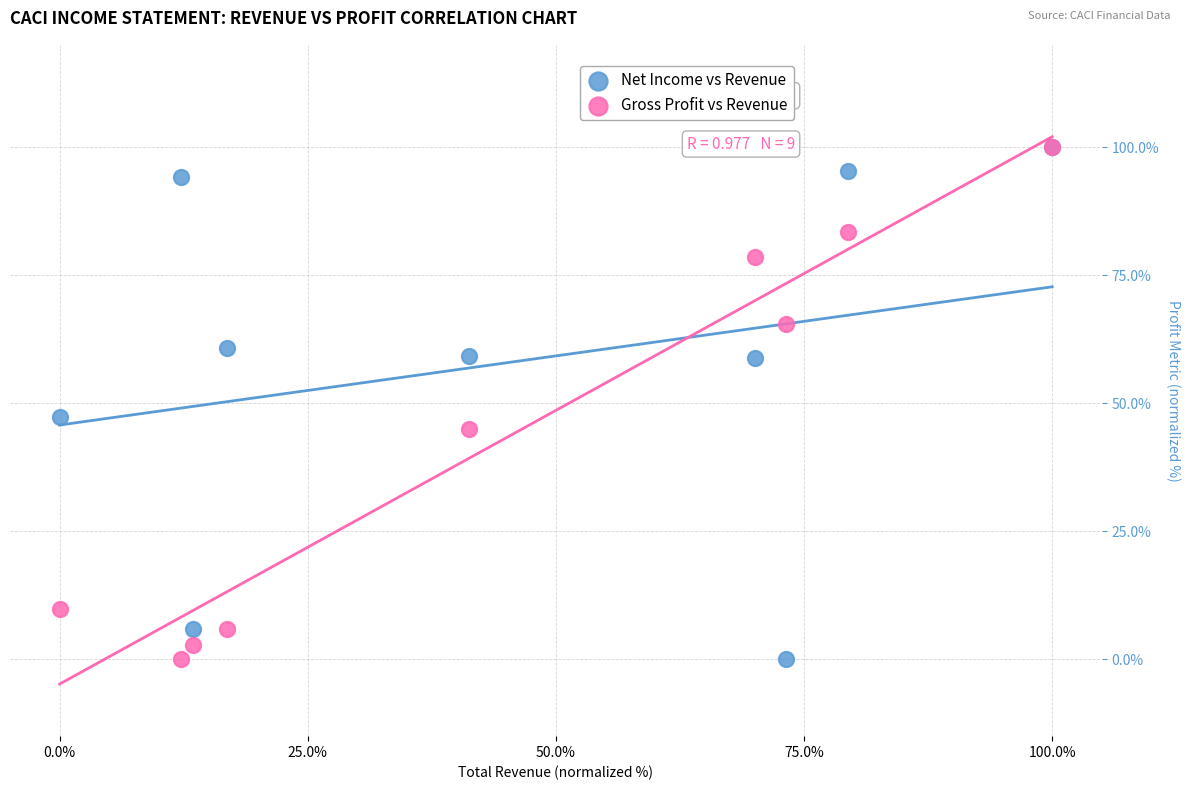

In the Net Income vs Revenue series, what Y value is closest to 50?

47.4